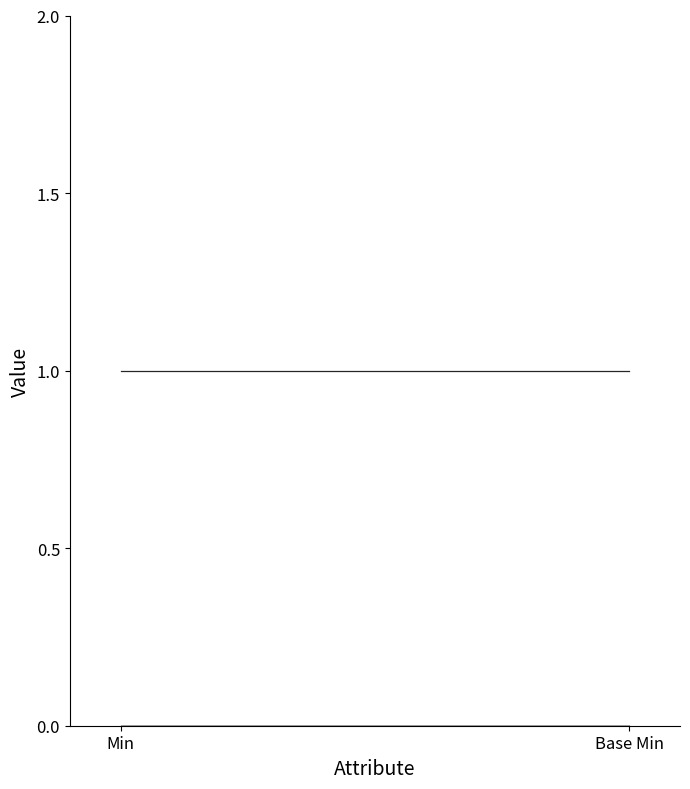

What is the difference between the highest and lowest values at Base Min?

1